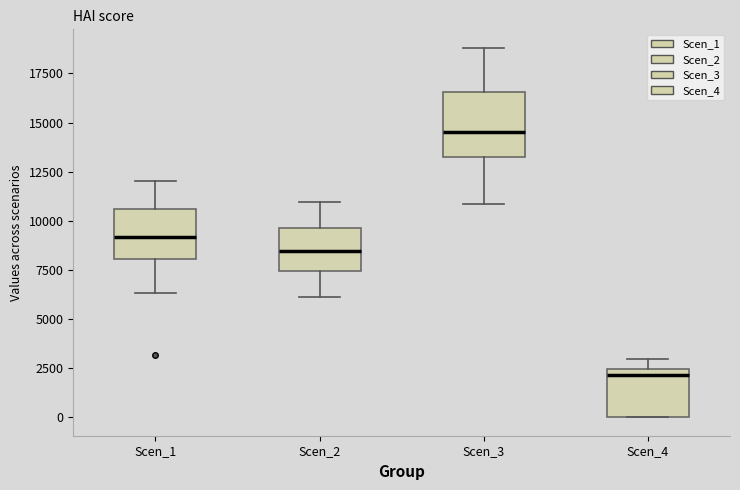

Where is the upper edge of the box for Scen_2 on the y-axis? The values are not printed on the chart, so give them approximately, as read against the axis.

9500